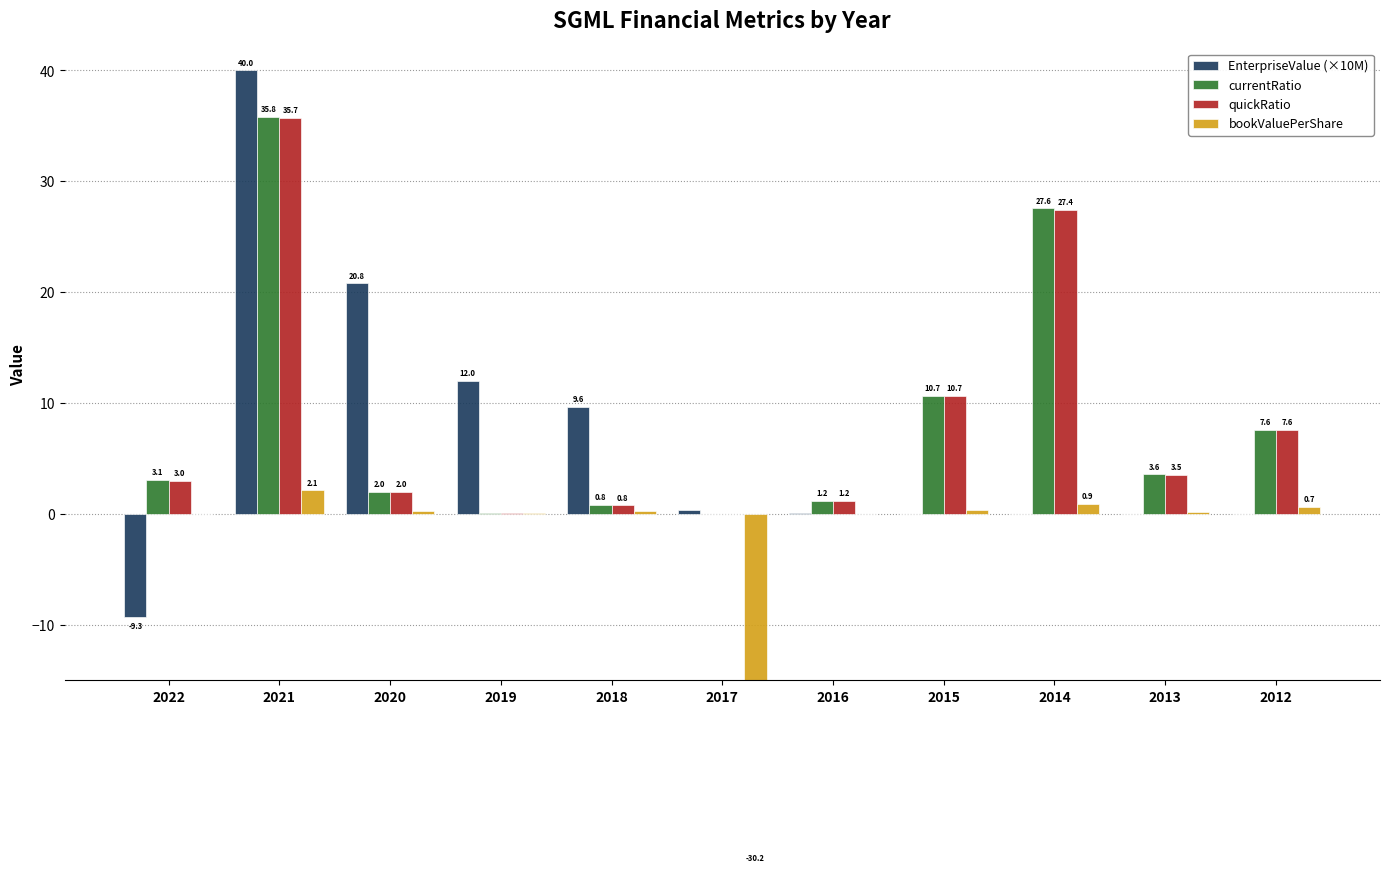

How many bars are there in total?

44